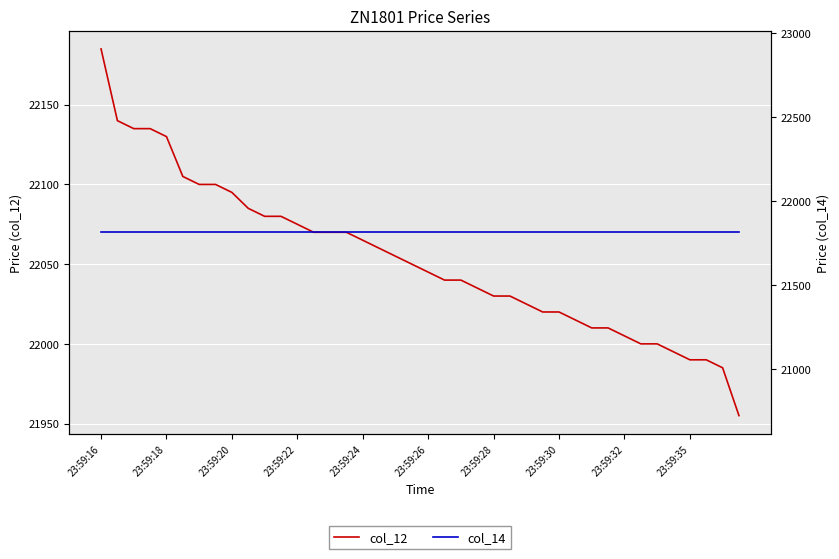

Which category has the highest value in the col_12 series?

23:59:16